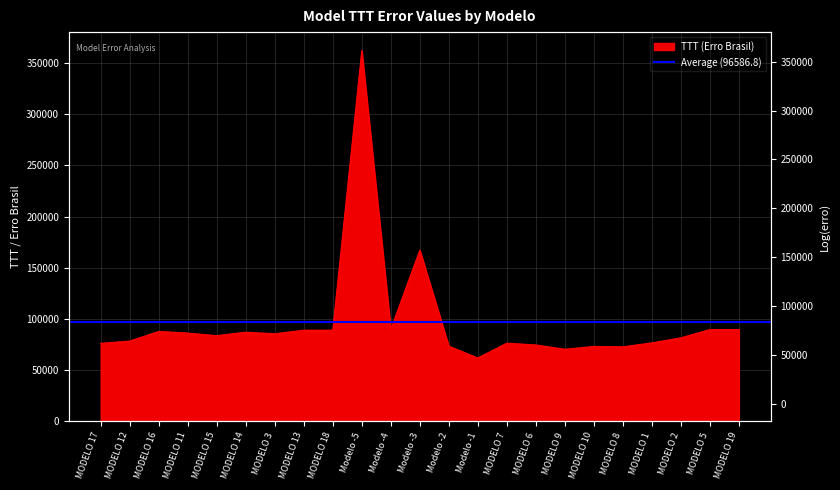

What value does the data have at Modelo -2?

73322.1